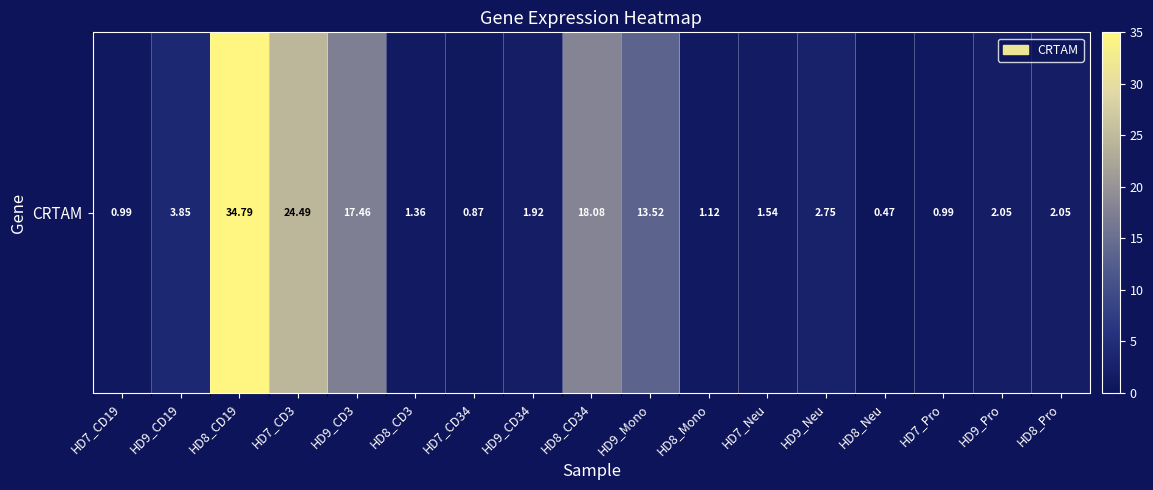

The chart shows a value of 5.9 at HD9_Mono. True or false?

False